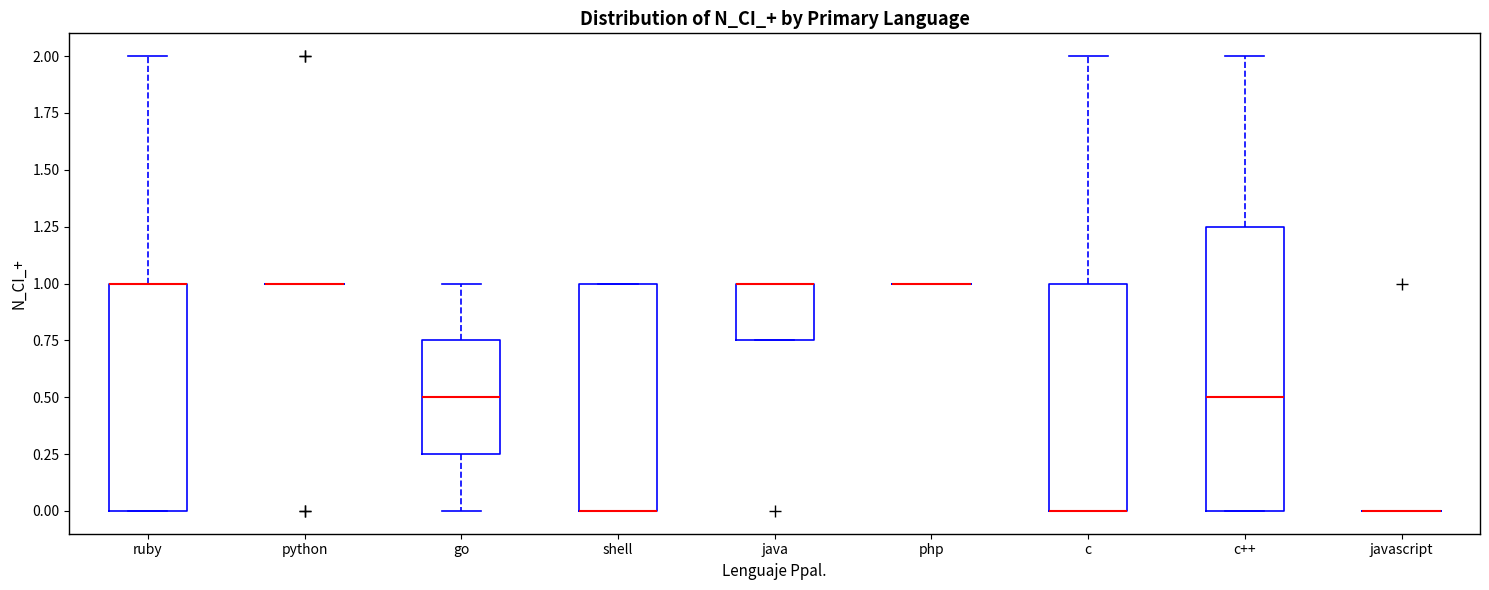

Reading left to right, read every box against the y-axis: the position of its median line, the range the box covers, and the ends of its whiskers. The values are not printed on the chart, so give them approximately, as read against the axis.

ruby: median 1.00 (drawn on the box's upper edge), box 0.00 to 1.00, whiskers 0.00 to 2.00
python: box collapsed to a line at 1.00, whiskers 1.00 to 1.00
go: median 0.50, box 0.25 to 0.75, whiskers 0.00 to 1.00
shell: median 0.00 (drawn on the box's lower edge), box 0.00 to 1.00, whiskers 0.00 to 1.00
java: median 1.00 (drawn on the box's upper edge), box 0.75 to 1.00, whiskers 0.75 to 1.00
php: box collapsed to a line at 1.00, whiskers 1.00 to 1.00
c: median 0.00 (drawn on the box's lower edge), box 0.00 to 1.00, whiskers 0.00 to 2.00
c++: median 0.50, box 0.00 to 1.25, whiskers 0.00 to 2.00
javascript: box collapsed to a line at 0.00, whiskers 0.00 to 0.00